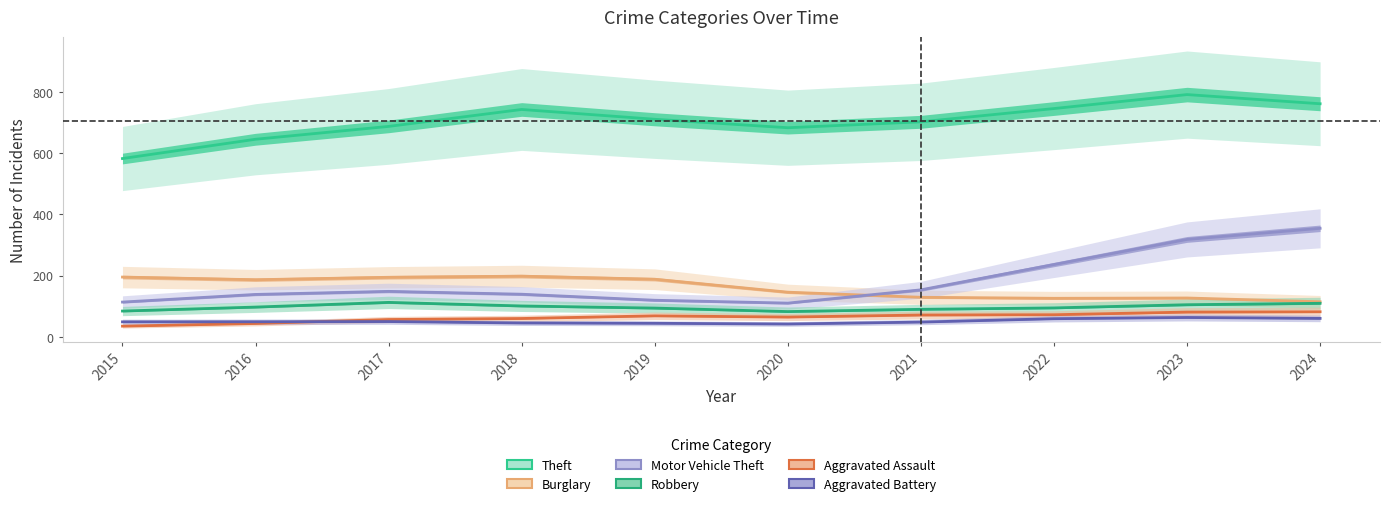

What is the sum of all Aggravated Assault values?

632.0